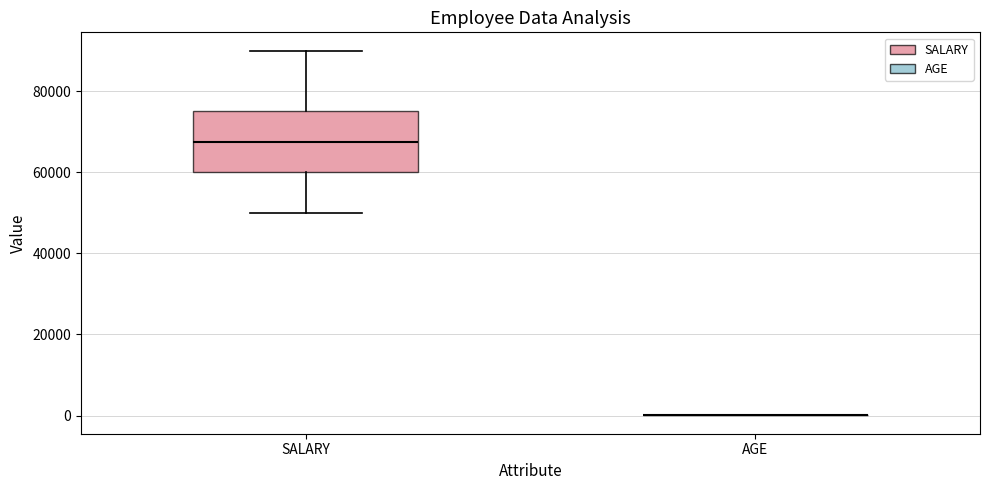

Reading left to right, read every box against the y-axis: the position of its median line, the range the box covers, and the ends of its whiskers. The values are not printed on the chart, so give them approximately, as read against the axis.

SALARY: median 68000, box 60000 to 76000, whiskers 50000 to 90000
AGE: box collapsed to a line at 0, whiskers 0 to 0